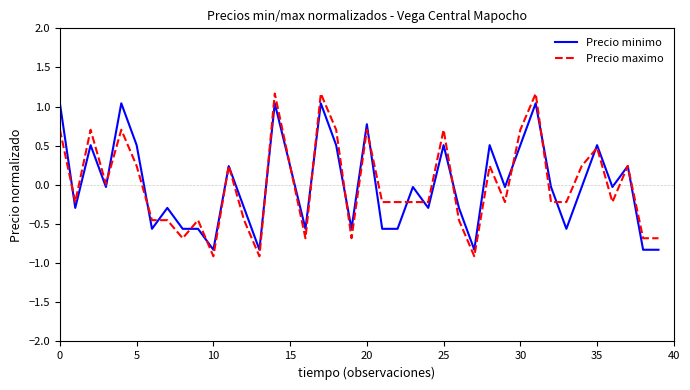

What is the minimum value for Precio maximo?

-0.9